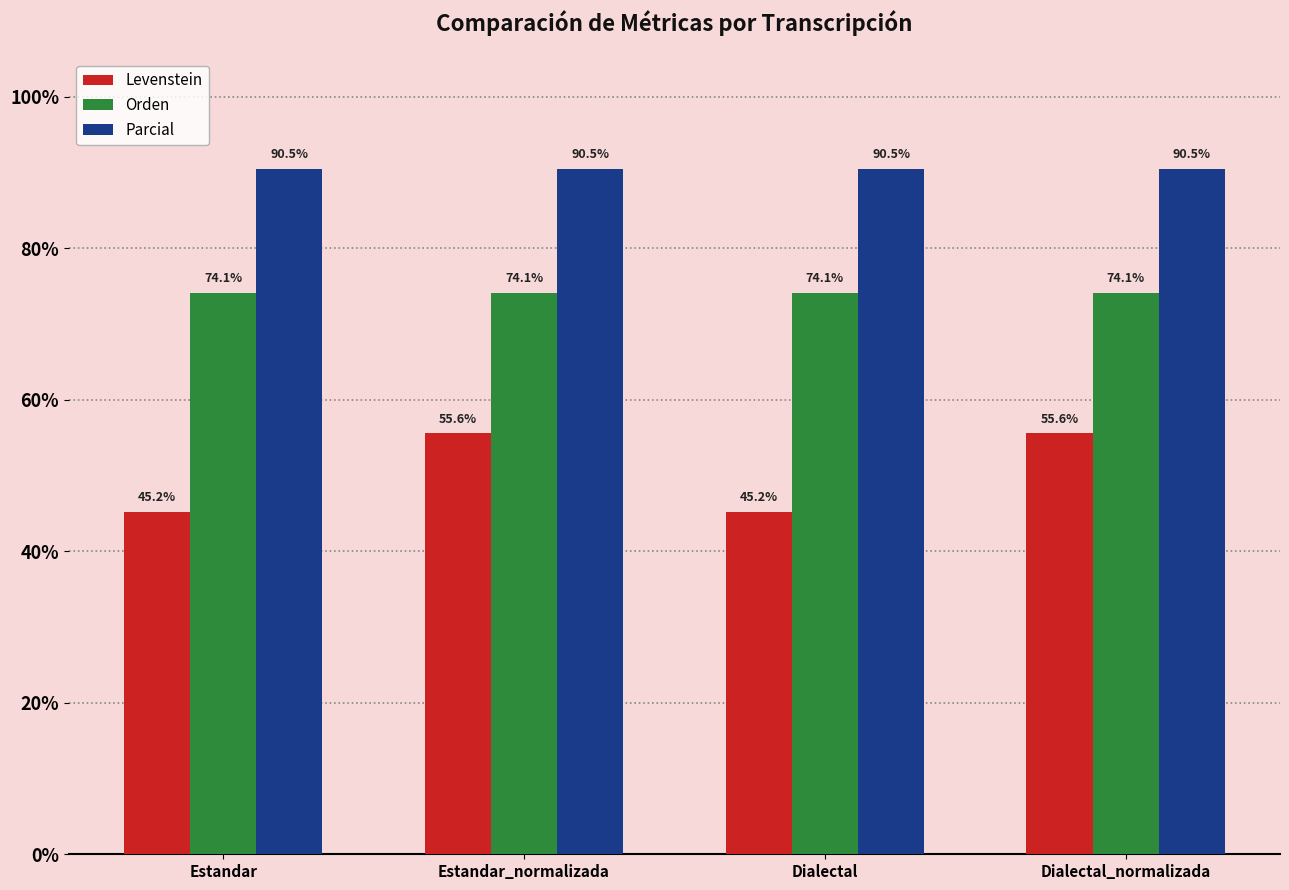

Rank the series by their average value, from highest to lowest.

Parcial, Orden, Levenstein